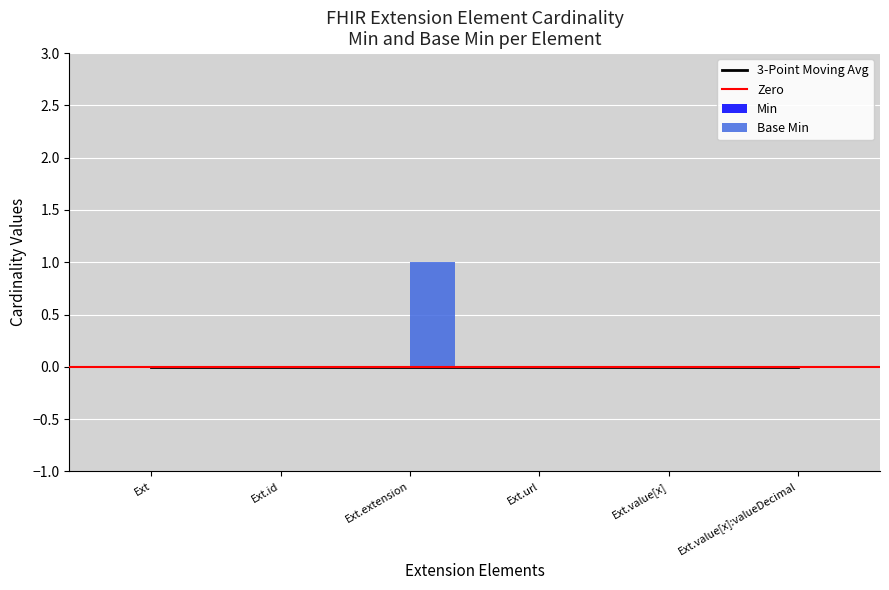

Is it true that Base Min equals 0 at Ext?

True